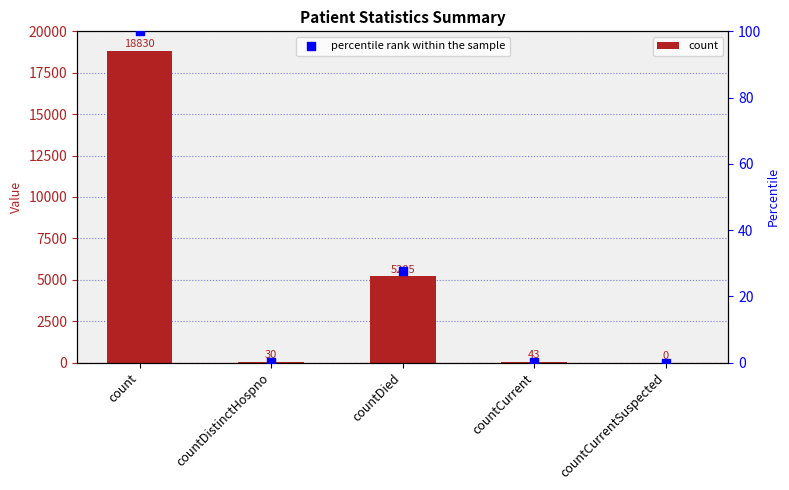

Is the value of count at countCurrentSuspected greater than the value of percentile rank within the sample at countDistinctHospno?

No